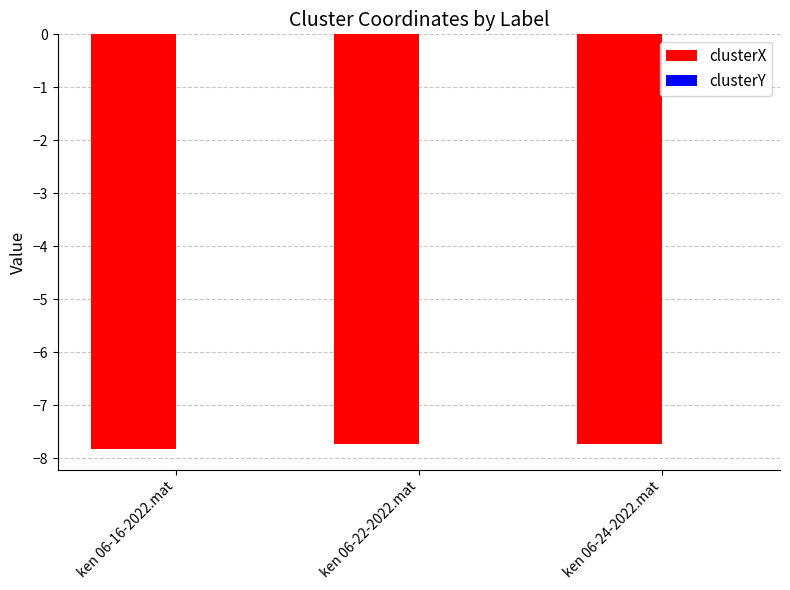

What is the highest value of the clusterX series?

-7.7